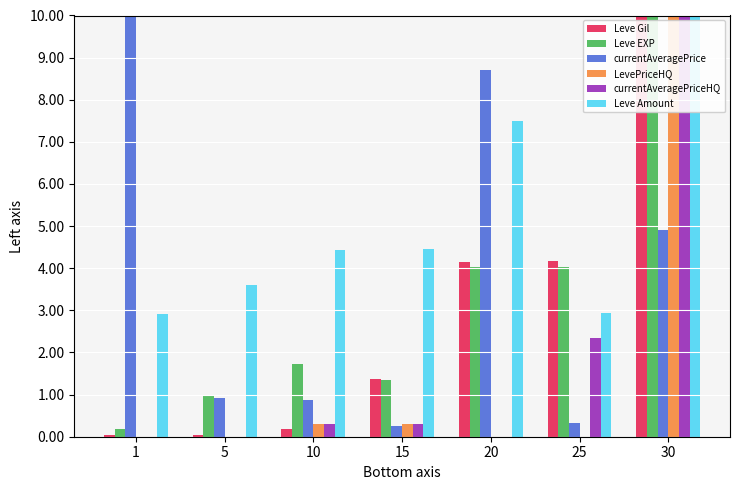

Which series changed the most between 1 and 25?

currentAveragePrice